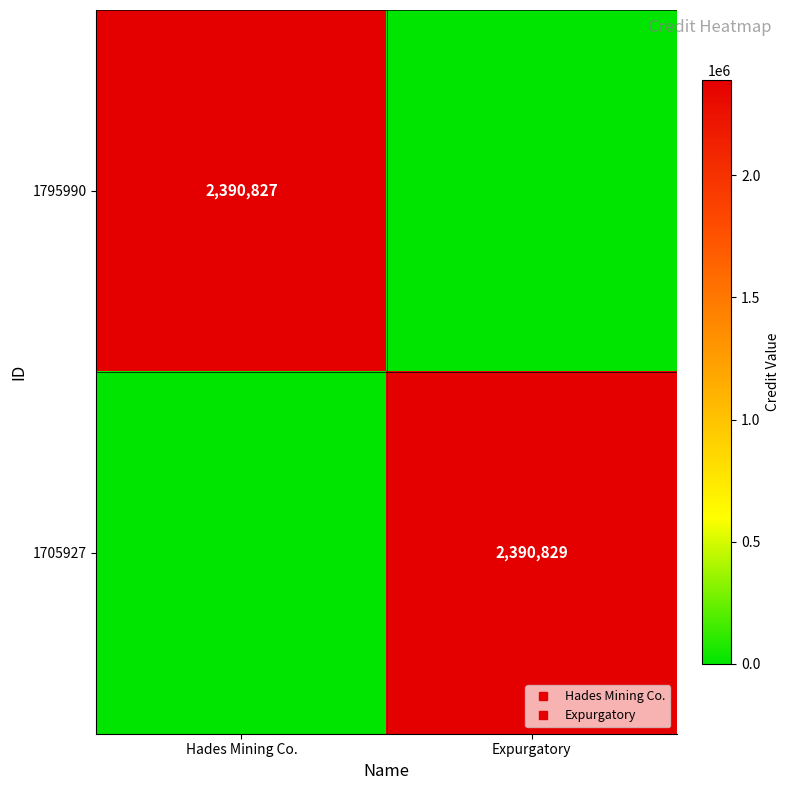

Which category has the lowest value across all series?

Expurgatory